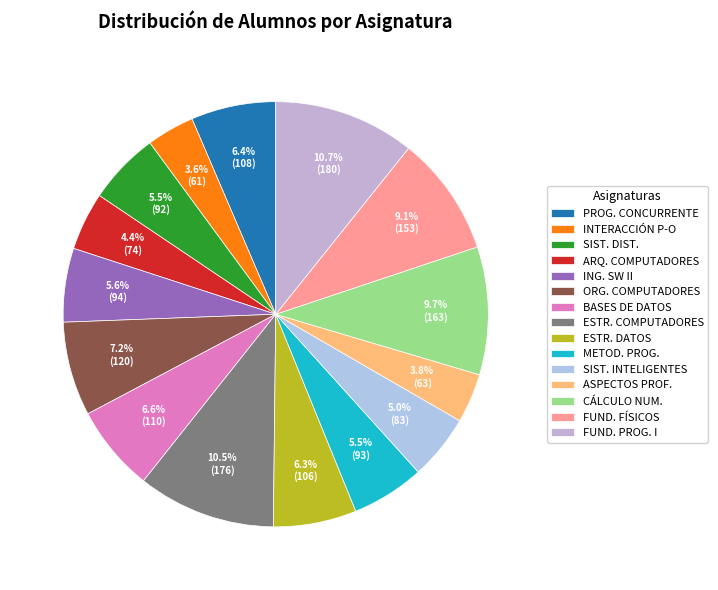

Count the number of slices in the pie.

15